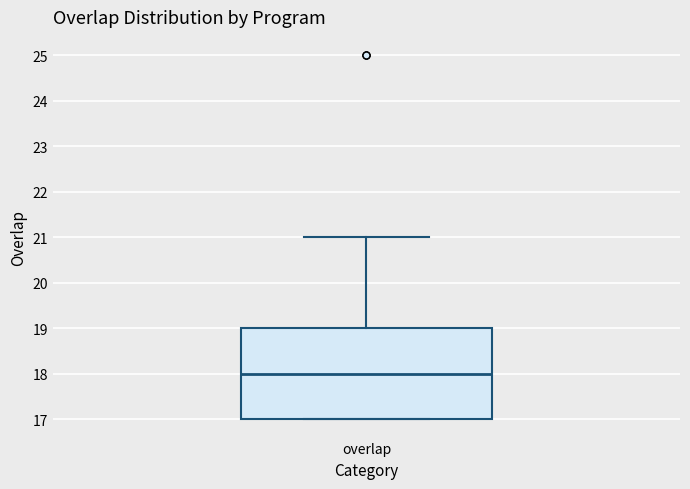

Read this box plot against the y-axis: the position of the median line, the range covered by the box, and the ends of both whiskers. The values are not printed on the chart, so give them approximately, as read against the axis.

median 18, box 17 to 19, whiskers 17 to 21